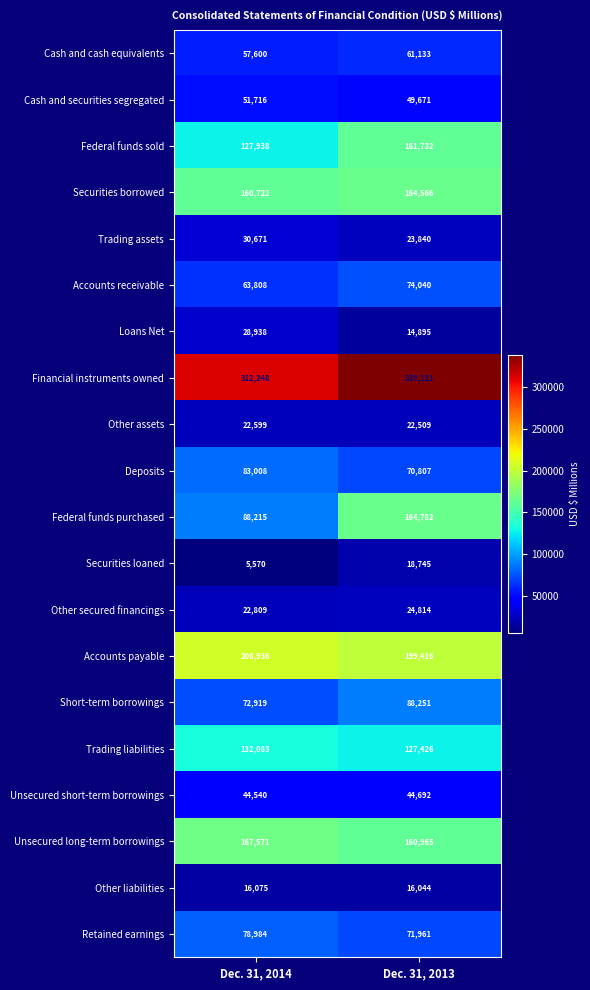

How many distinct data groups are displayed?

20